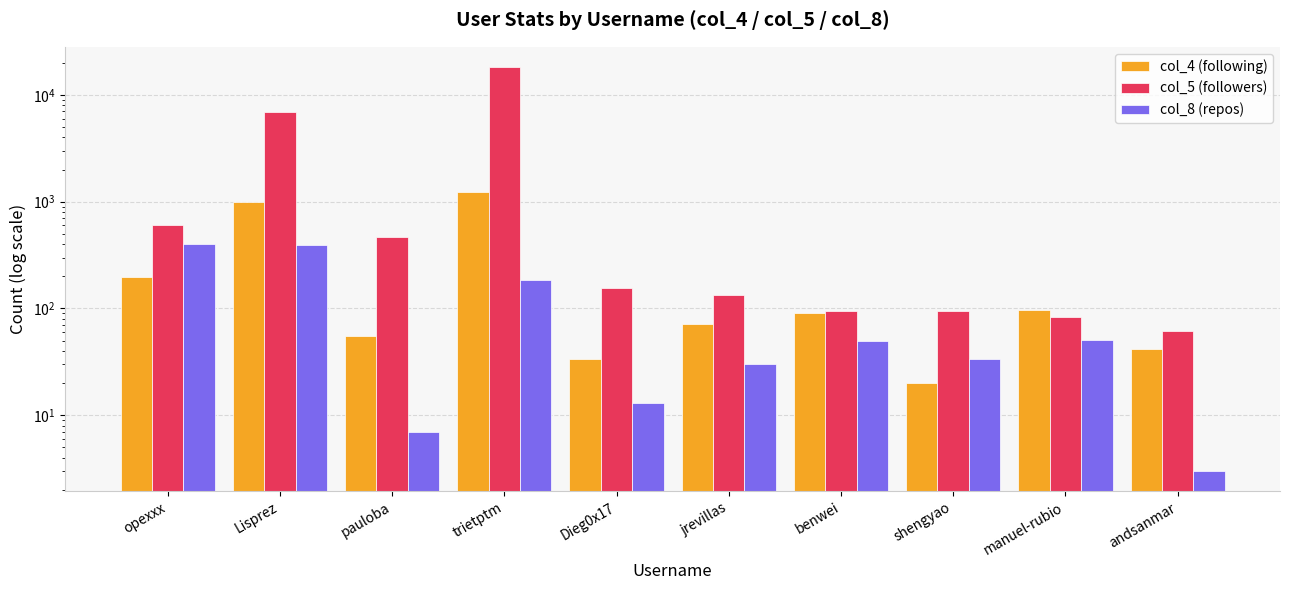

What is the value of the col_8 (repos) bar at the 9th from the left?

51